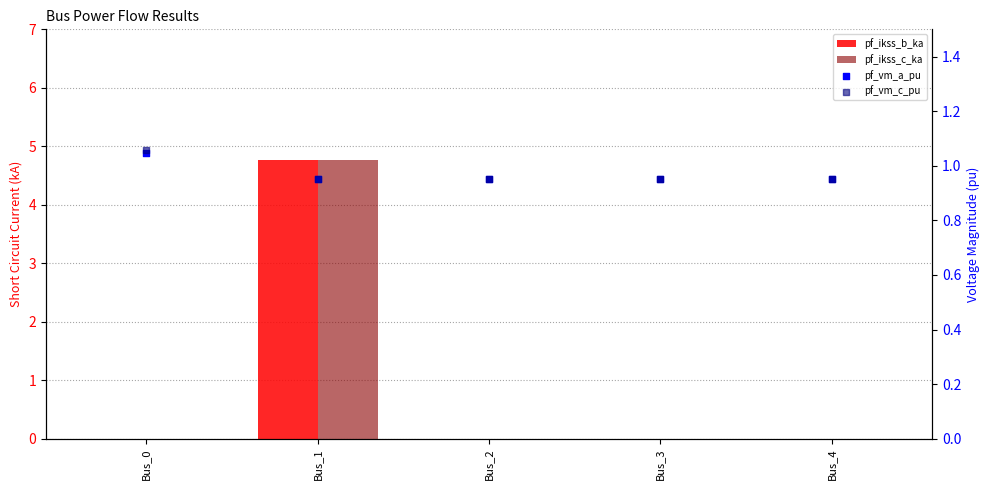

At which category is the sum across all series the highest?

Bus_1